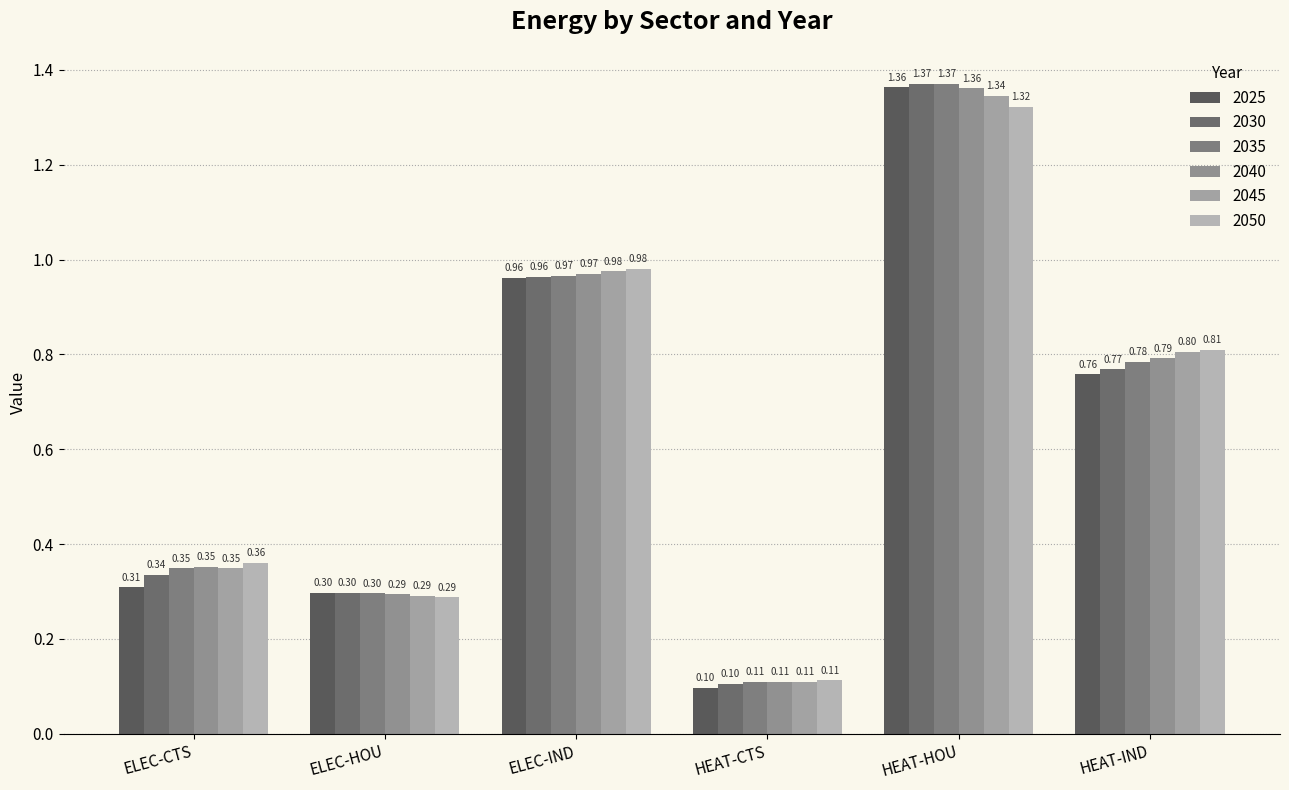

Which category has the highest value in the 2045 series?

HEAT-HOU